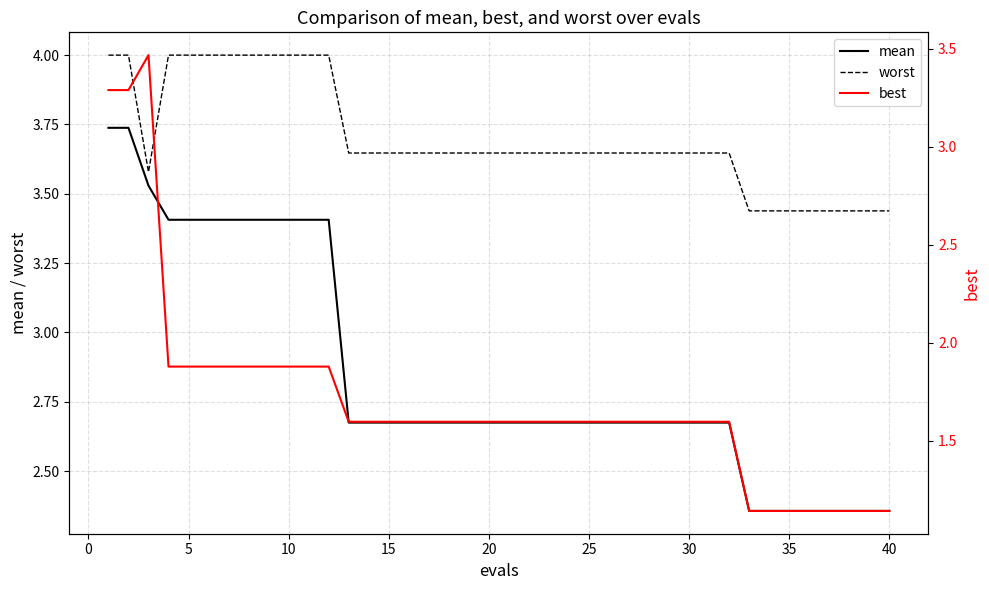

True or false: best and mean cross at least once.

False